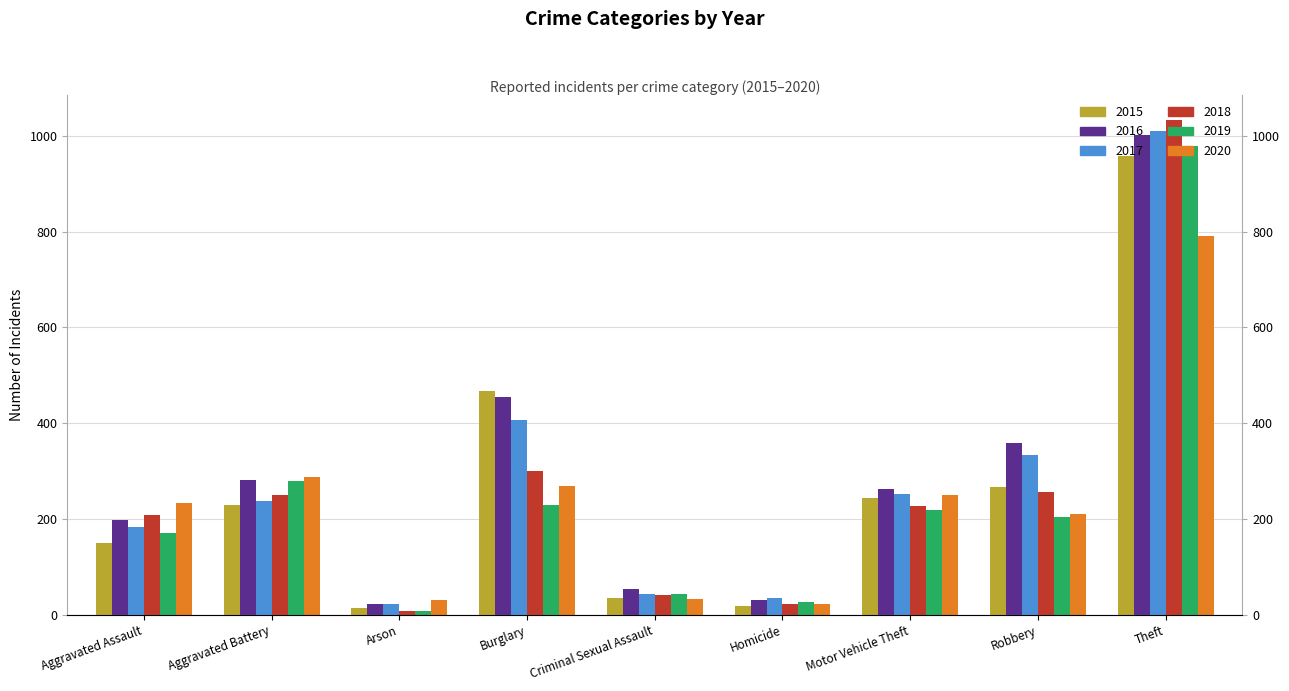

What is the total value across all series at Burglary?

2128